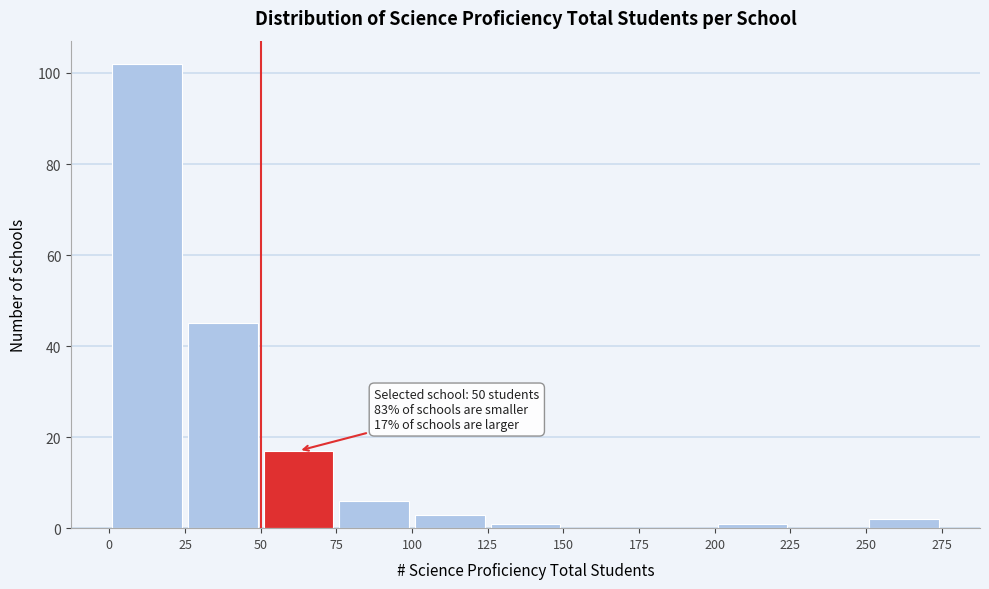

Which range on the x-axis has the tallest bar?

0 to 25